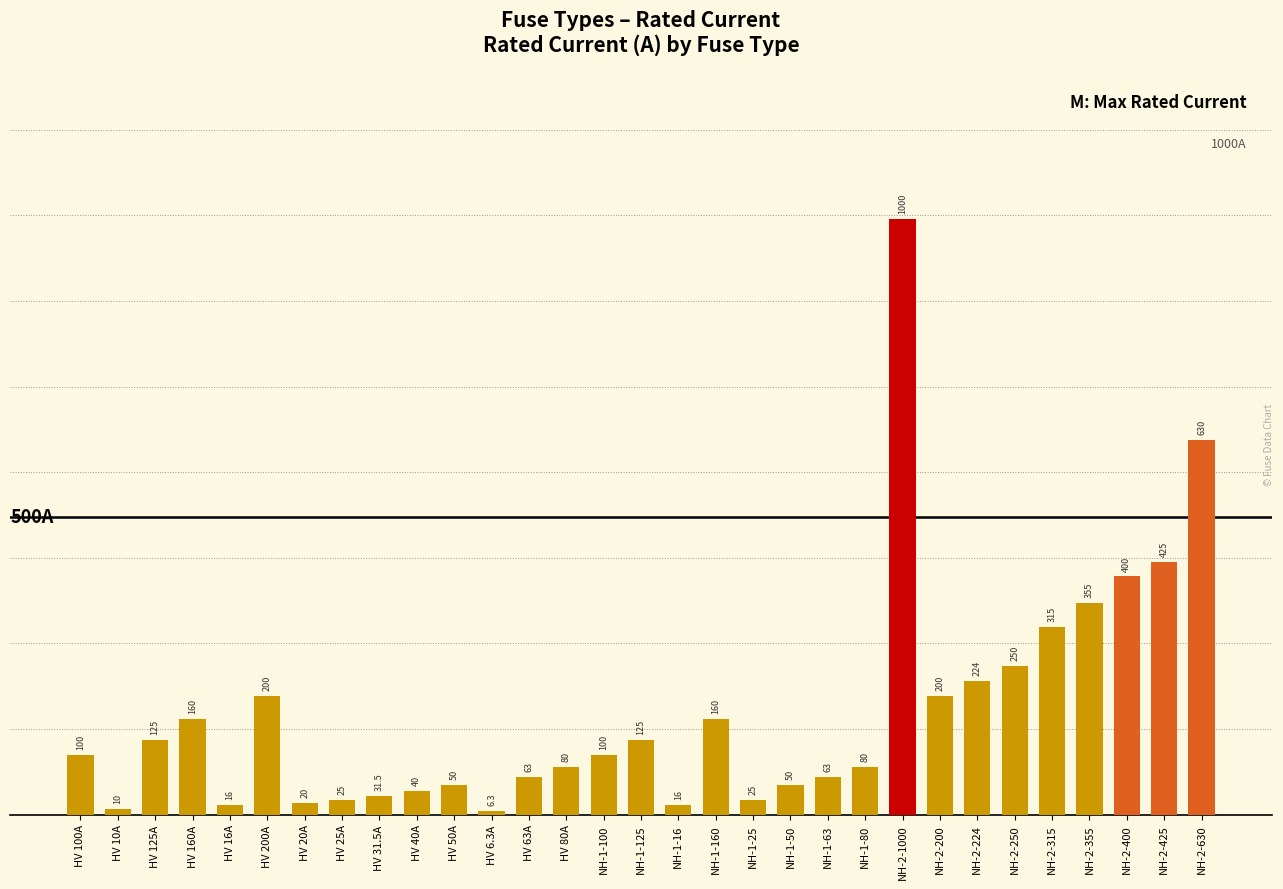

Reading left to right, what are all the values shown in this chart?

HV 100A=100.0	HV 10A=10.0	HV 125A=125.0	HV 160A=160.0	HV 16A=16.0	HV 200A=200.0	HV 20A=20.0	HV 25A=25.0	HV 31.5A=31.5	HV 40A=40.0	HV 50A=50.0	HV 6.3A=6.3	HV 63A=63.0	HV 80A=80.0	NH-1-100=100.0	NH-1-125=125.0	NH-1-16=16.0	NH-1-160=160.0	NH-1-25=25.0	NH-1-50=50.0	NH-1-63=63.0	NH-1-80=80.0	NH-2-1000=1000.0	NH-2-200=200.0	NH-2-224=224.0	NH-2-250=250.0	NH-2-315=315.0	NH-2-355=355.0	NH-2-400=400.0	NH-2-425=425.0	NH-2-630=630.0